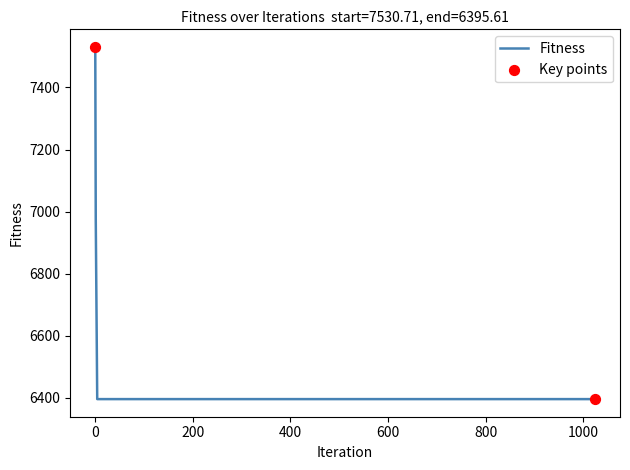

What is the average value?

6640.6